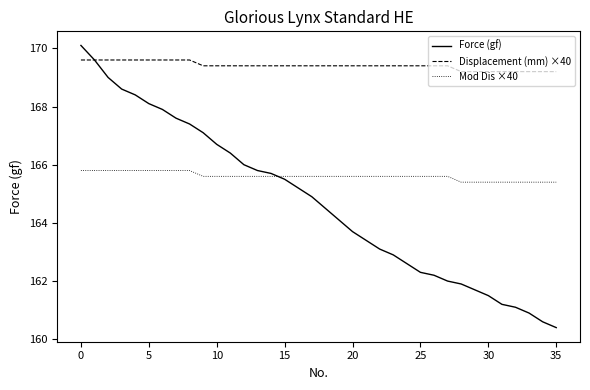

What is the difference between the second highest and minimum values in the Mod Dis ×40 series?

0.4